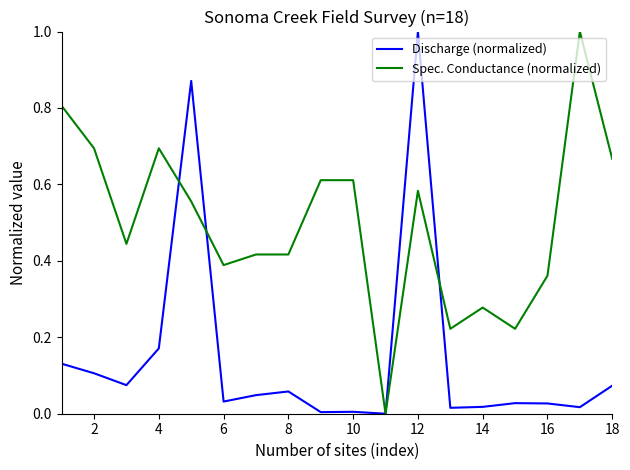

List the series in order of their overall mean, lowest first.

Discharge (normalized), Spec. Conductance (normalized)